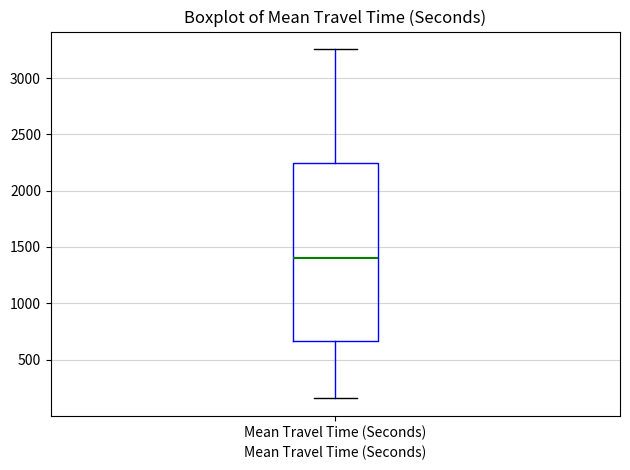

Transcribe this box plot: give where the median line is, the range the box spans, and where the two whiskers end, as read against the y-axis. The values are not printed on the chart, so give them approximately, as read against the axis.

median 1400, box 650 to 2250, whiskers 150 to 3250